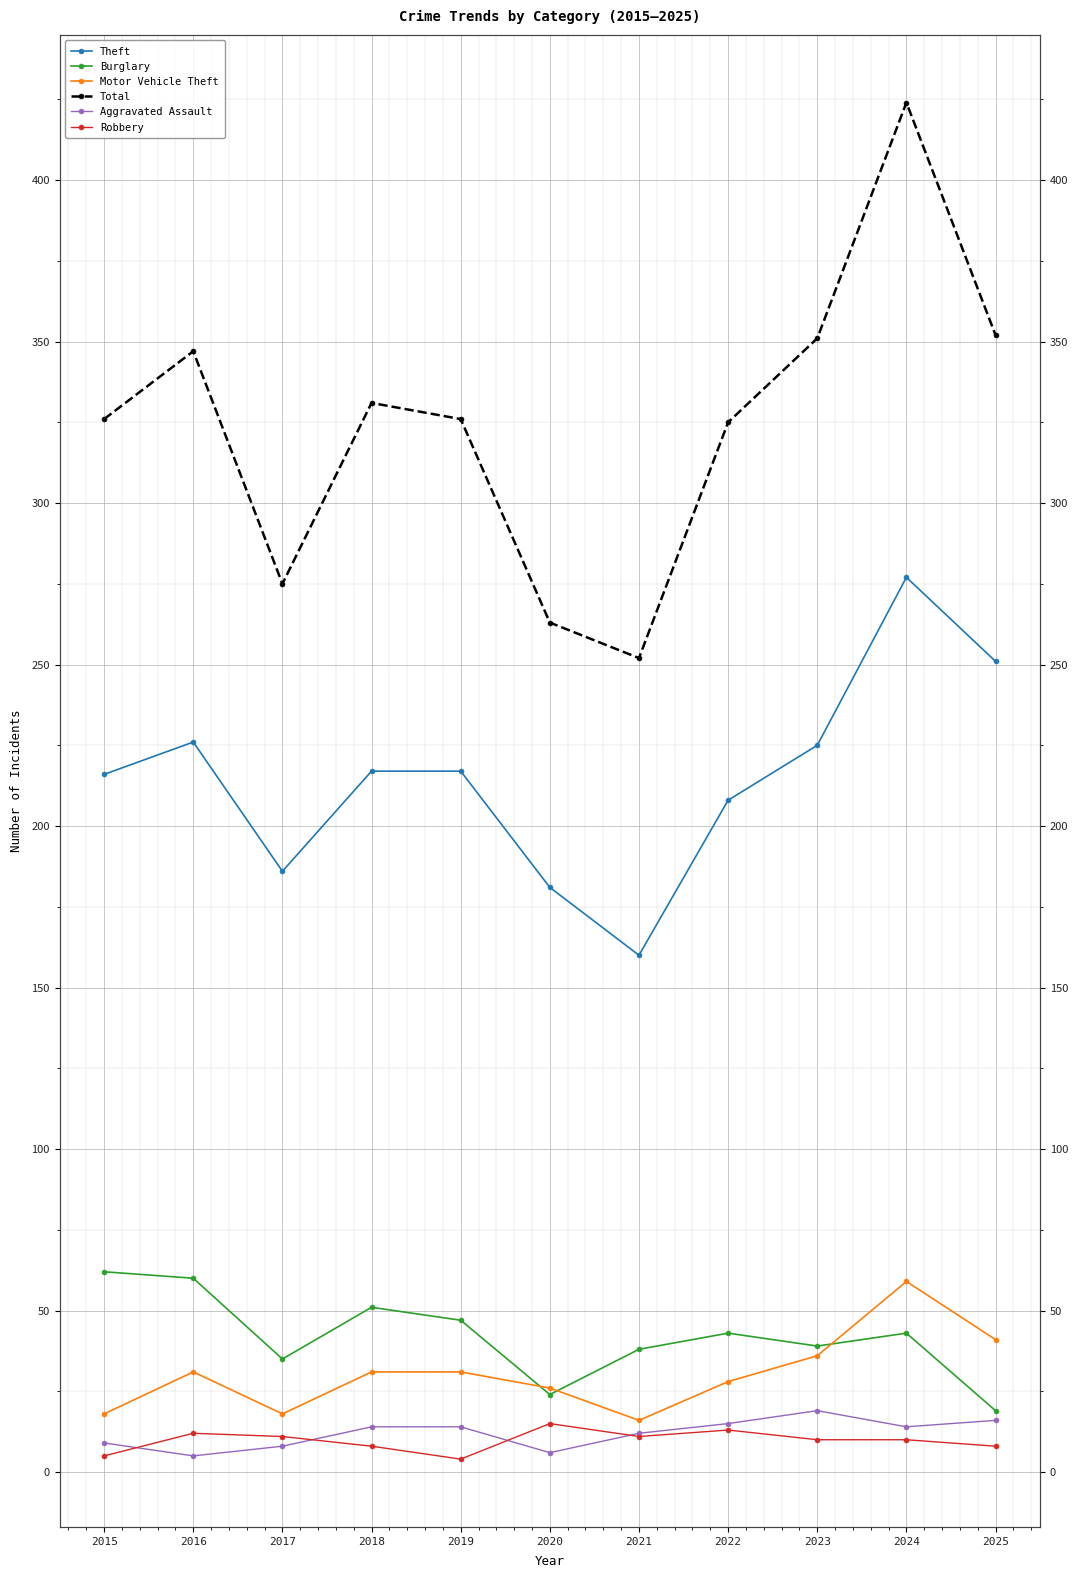

At which label does Robbery reach its minimum?

2019